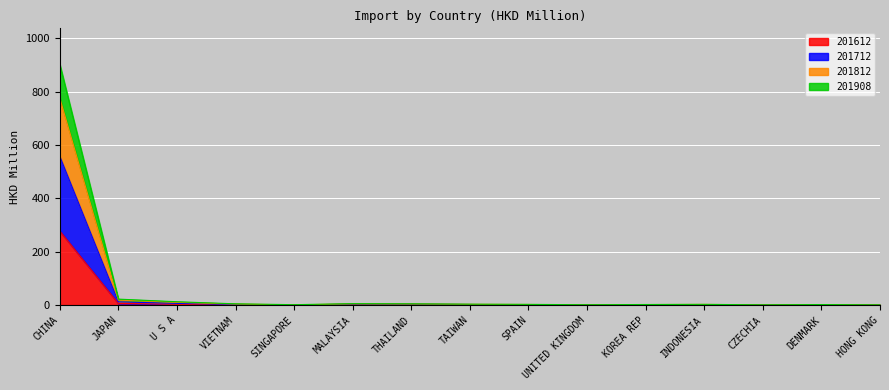

Count the number of data series in this chart.

4